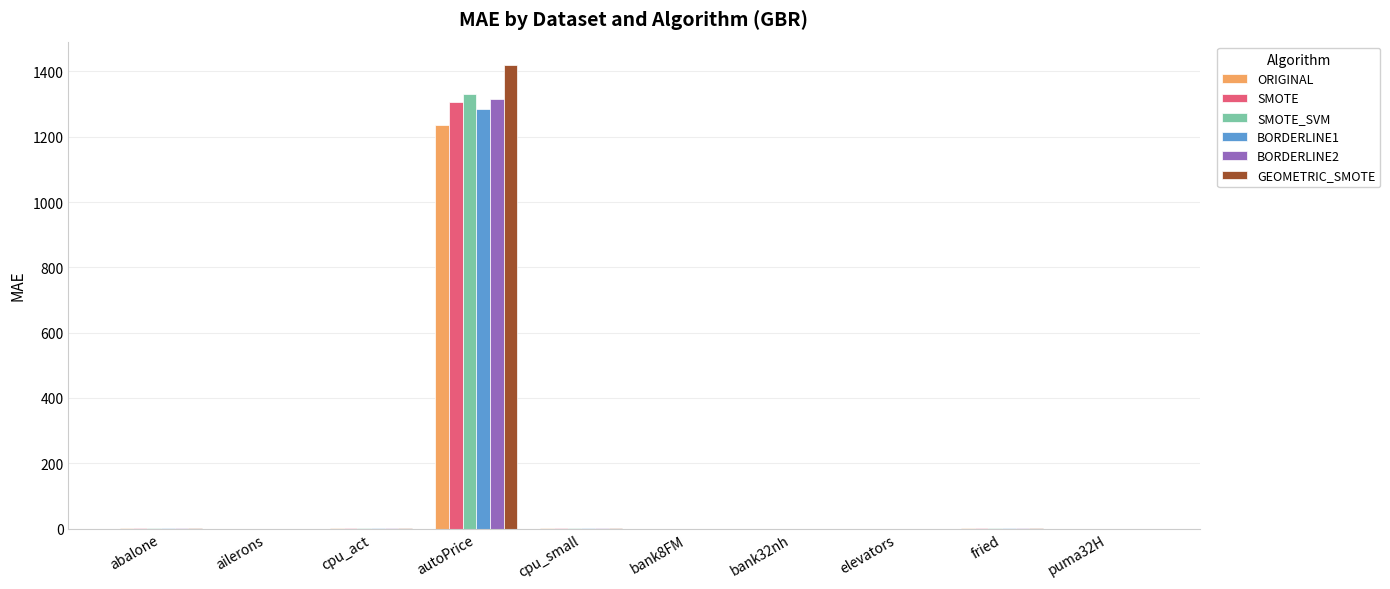

What is the total value across all series at autoPrice?

7891.8